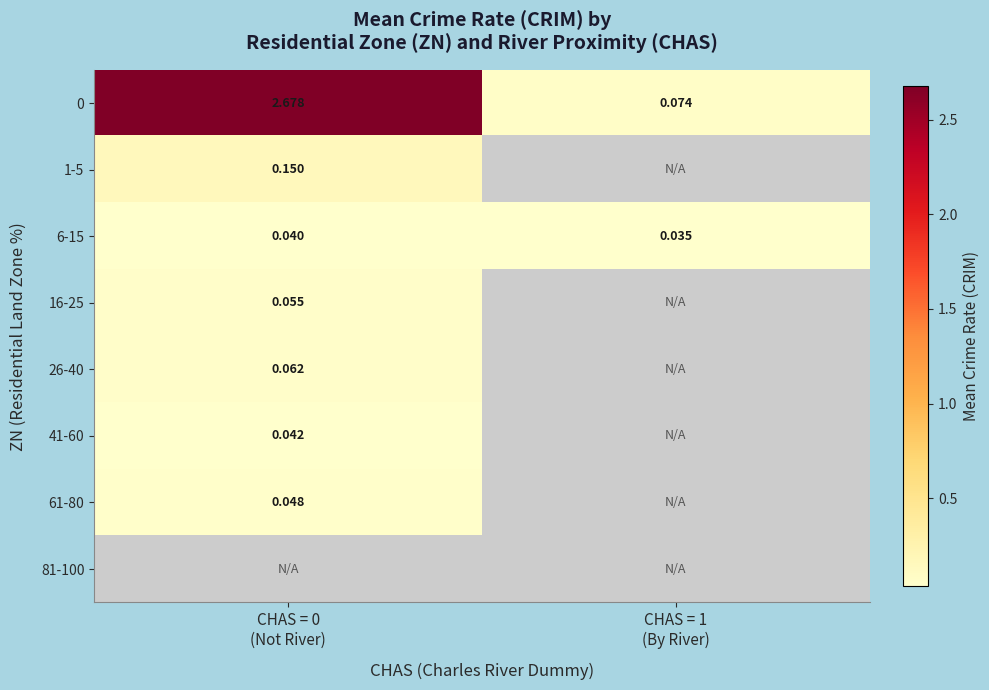

What is the difference between the maximum and minimum values in the 0 series?

2.6